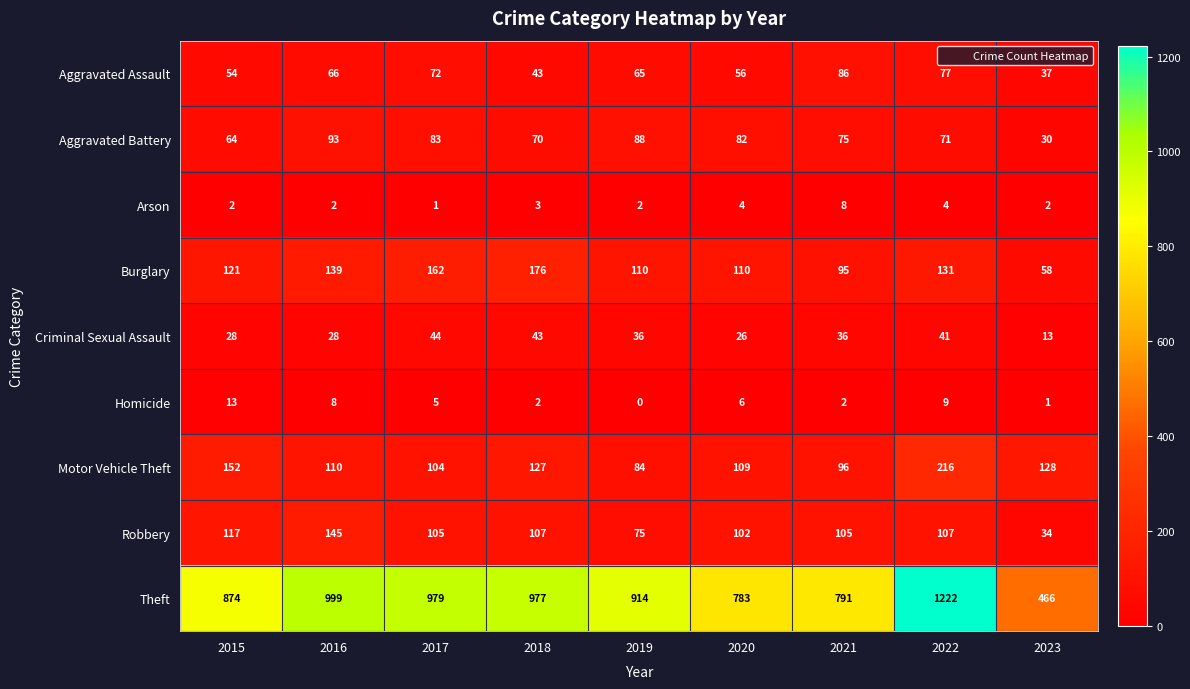

How many series are shown in this chart?

9